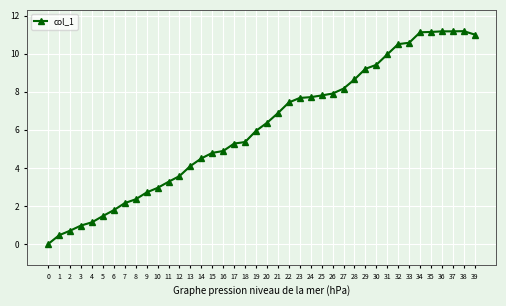

What is the value of the 14th point from the left?

4.1